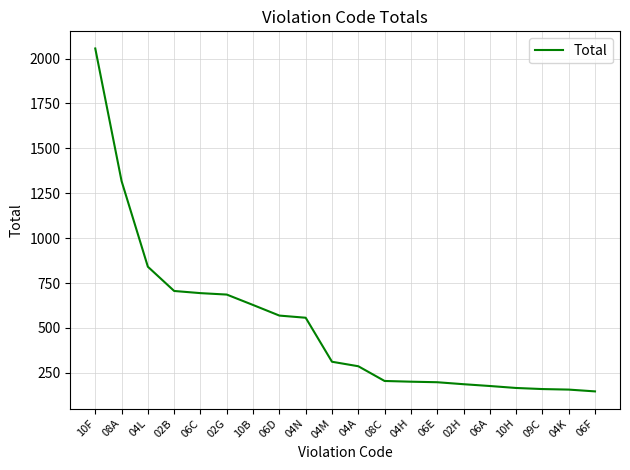

At which label does the data first exceed 312?

10F